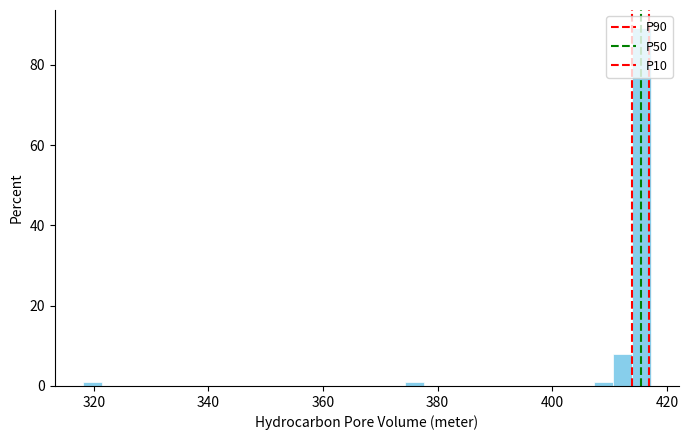

Read against the x-axis, roughly where is the centre of the tallest bar?

416